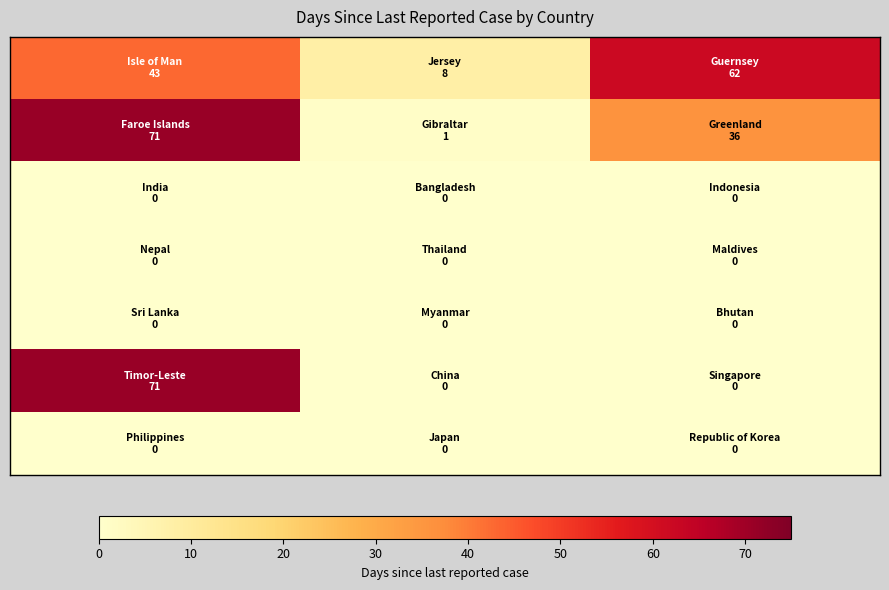

Reading right to left, list all the values displayed in this chart.

row_0: 20=62	10=8	0=43
row_1: 20=36	10=1	0=71
row_2: 20=0	10=0	0=0
row_3: 20=0	10=0	0=0
row_4: 20=0	10=0	0=0
row_5: 20=0	10=0	0=71
row_6: 20=0	10=0	0=0